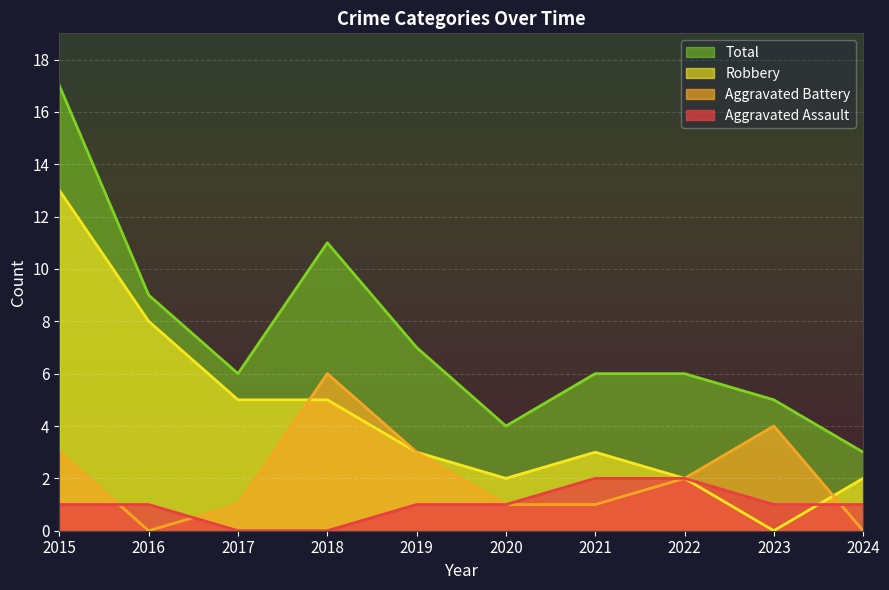

After their last crossing, which series has the higher values: Aggravated Assault or Aggravated Battery?

Aggravated Assault